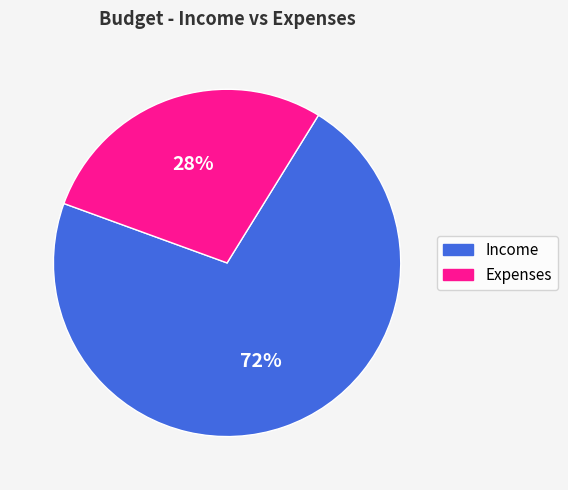

Does any single category account for the majority?

Yes